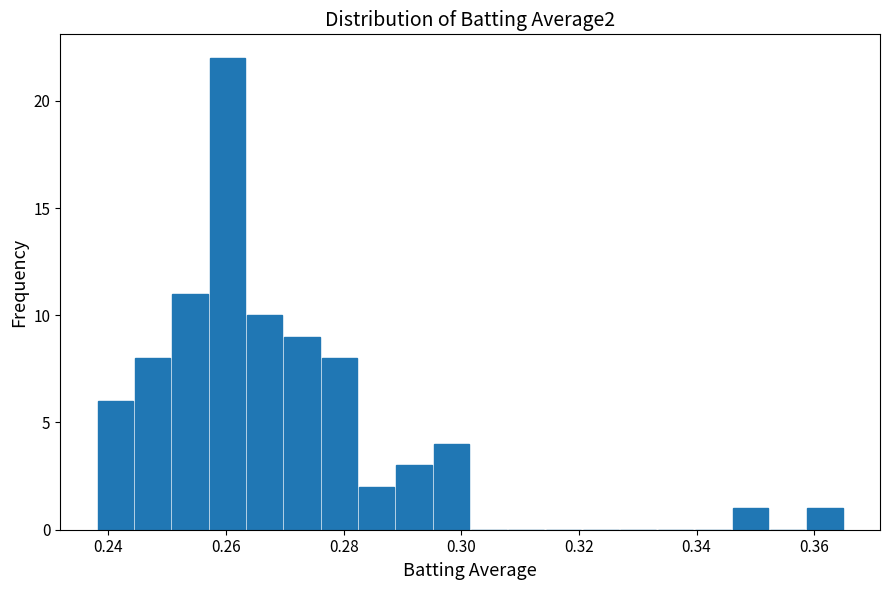

Around what value on the x-axis is the tallest bar? Give the approximate position of its centre, as read against the axis.

0.260